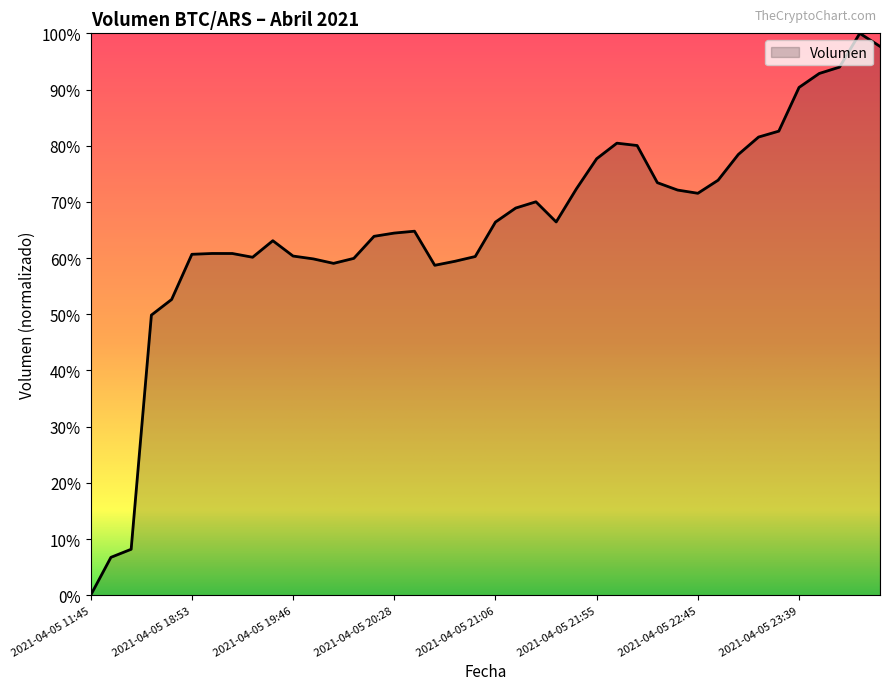

Does the chart have visible grid lines?

No